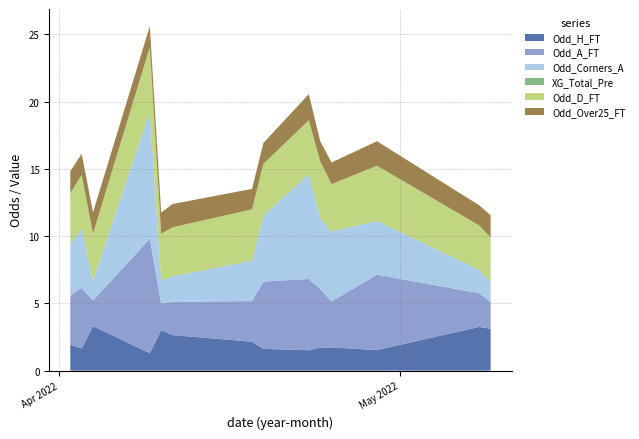

Reading right to left, transcribe all the data shown in this chart.

Odd_H_FT: 3.1	3.2	1.5	1.7	1.7	1.5	1.6	2.1	2.6	3.0	1.3	3.3	1.6	1.9
Odd_A_FT: 2.0	2.5	5.6	3.4	4.4	5.3	5.0	3.0	2.5	2.0	8.5	1.9	4.5	3.6
Odd_Corners_A: 1.5	1.7	4.0	5.2	5.3	7.8	4.9	3.0	1.9	1.7	9.5	1.5	4.4	3.8
XG_Total_Pre: 0.0	0.0	0.0	0.0	0.0	0.0	0.0	0.0	0.0	0.0	0.0	0.0	0.0	0.0
Odd_D_FT: 3.3	3.3	4.1	3.5	4.2	4.0	3.9	3.8	3.6	3.5	4.8	3.5	4.0	3.8
Odd_Over25_FT: 1.6	1.5	1.8	1.6	1.5	1.9	1.6	1.5	1.7	1.6	1.6	1.6	1.6	1.6